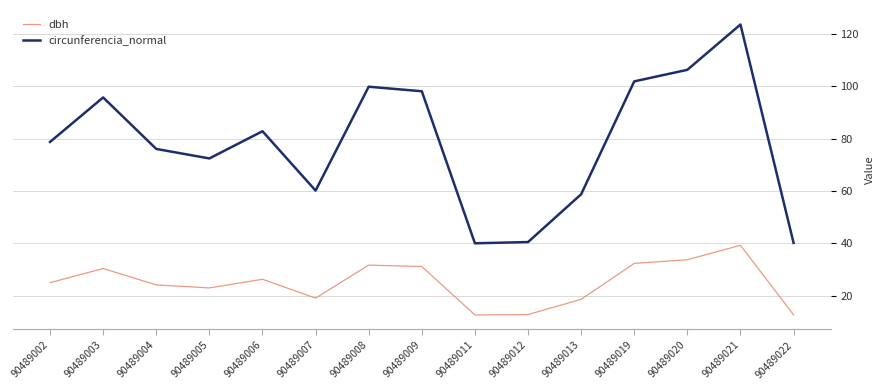

What is the difference between the second highest and second lowest values in the circunferencia_normal series?

66.0